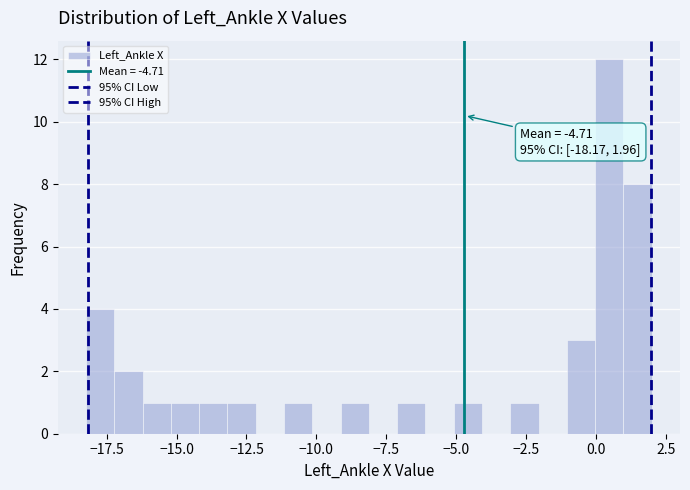

Read against the x-axis, roughly where is the centre of the tallest bar?

0.5